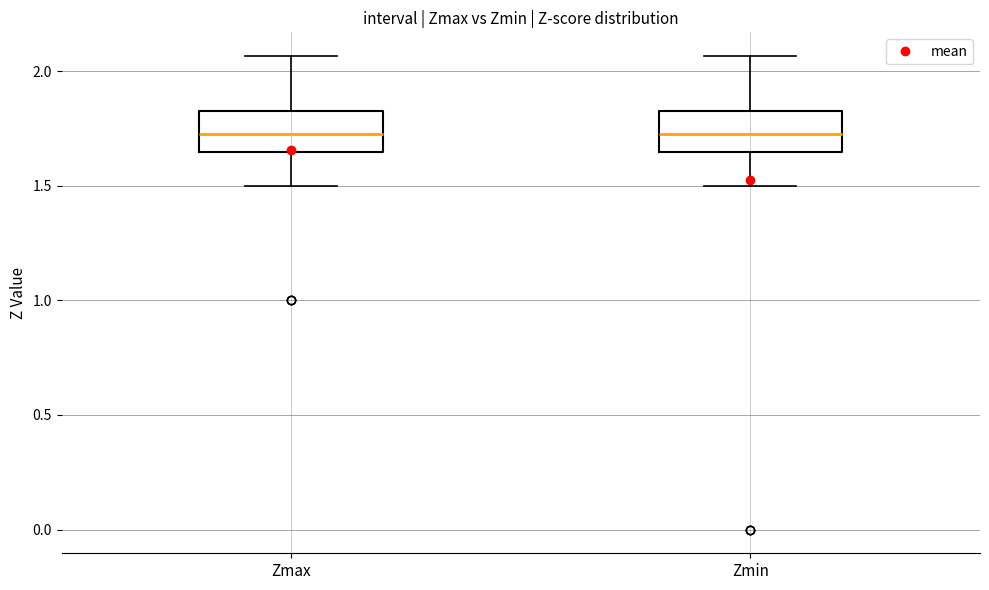

Reading left to right, read every box against the y-axis: the position of its median line, the range the box covers, and the ends of its whiskers. The values are not printed on the chart, so give them approximately, as read against the axis.

Zmax: median 1.70, box 1.65 to 1.85, whiskers 1.50 to 2.05
Zmin: median 1.70, box 1.65 to 1.85, whiskers 1.50 to 2.05